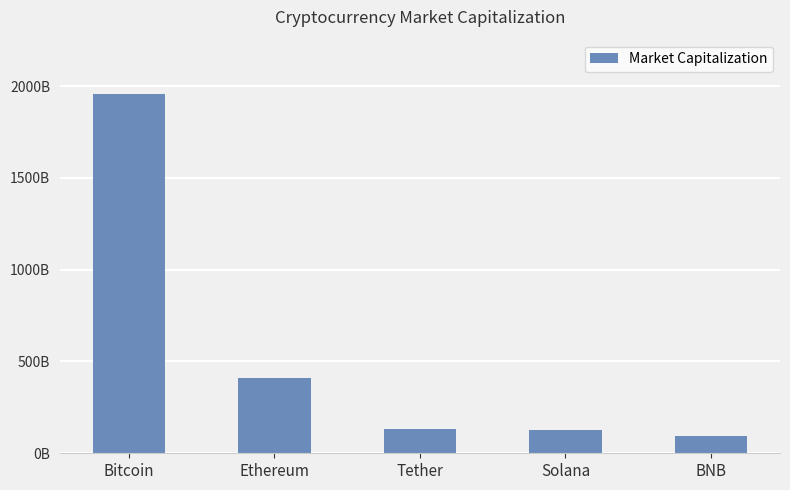

Does the chart contain any negative values?

No